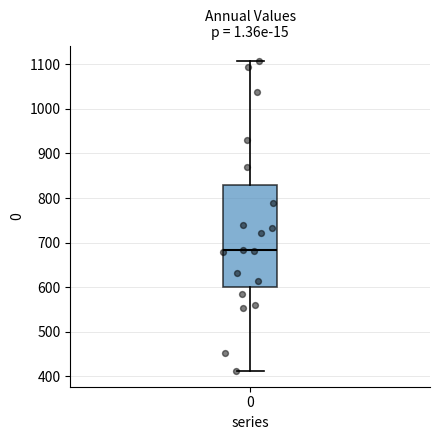

Where does the lower whisker of the box at x = 0 end on the y-axis? The values are not printed on the chart, so give them approximately, as read against the axis.

410